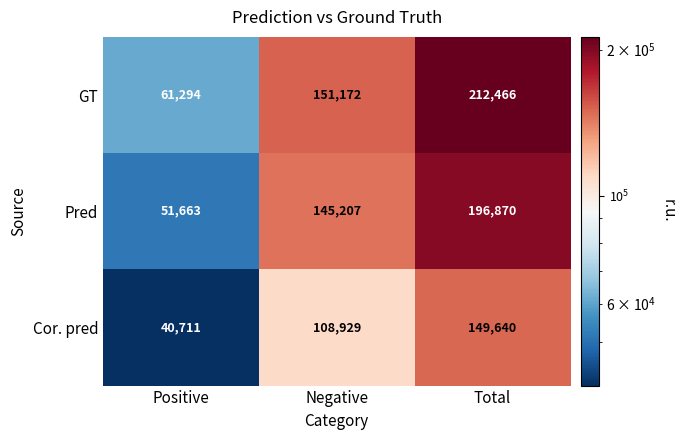

Is it true that Pred equals 75217 at Negative?

False